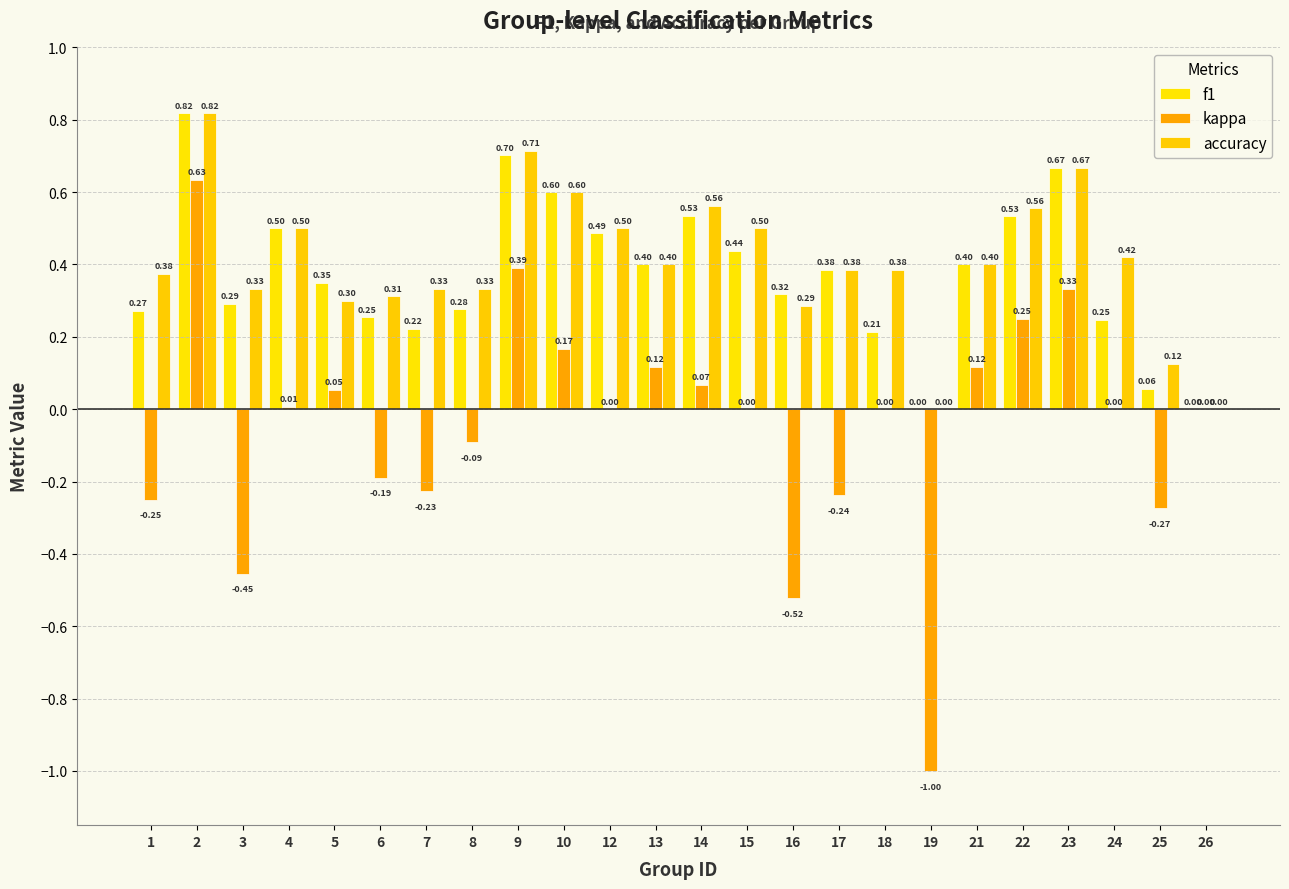

Is the value of f1 at 21 greater than the value of kappa at 7?

Yes